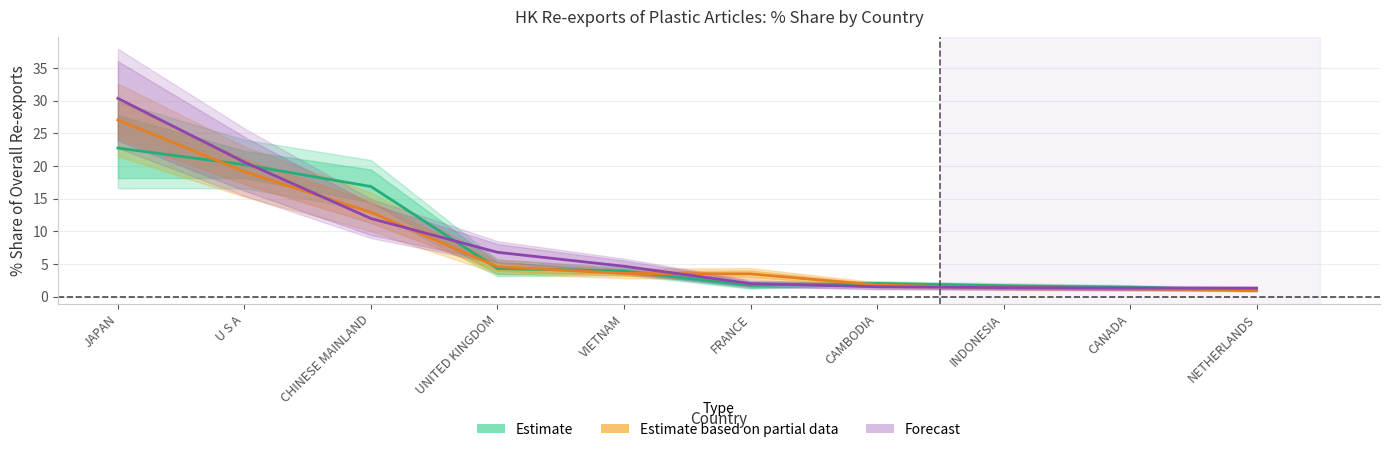

At how many categories does at least one series exceed 6?

4